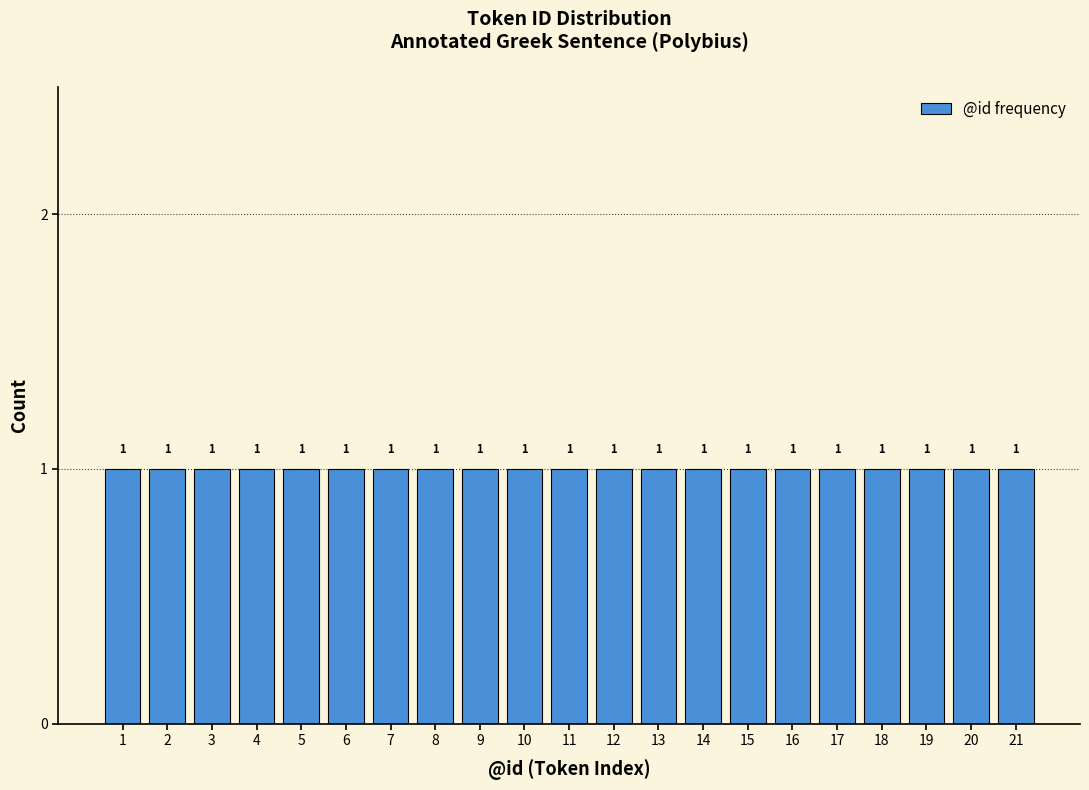

Reading left to right, list every bar in this chart as the range it spans on the x-axis followed by its height.

0.5 to 1.5: 1
1.5 to 2.5: 1
2.5 to 3.5: 1
3.5 to 4.5: 1
4.5 to 5.5: 1
5.5 to 6.5: 1
6.5 to 7.5: 1
7.5 to 8.5: 1
8.5 to 9.5: 1
9.5 to 10.5: 1
10.5 to 11.5: 1
11.5 to 12.5: 1
12.5 to 13.5: 1
13.5 to 14.5: 1
14.5 to 15.5: 1
15.5 to 16.5: 1
16.5 to 17.5: 1
17.5 to 18.5: 1
18.5 to 19.5: 1
19.5 to 20.5: 1
20.5 to 21.5: 1